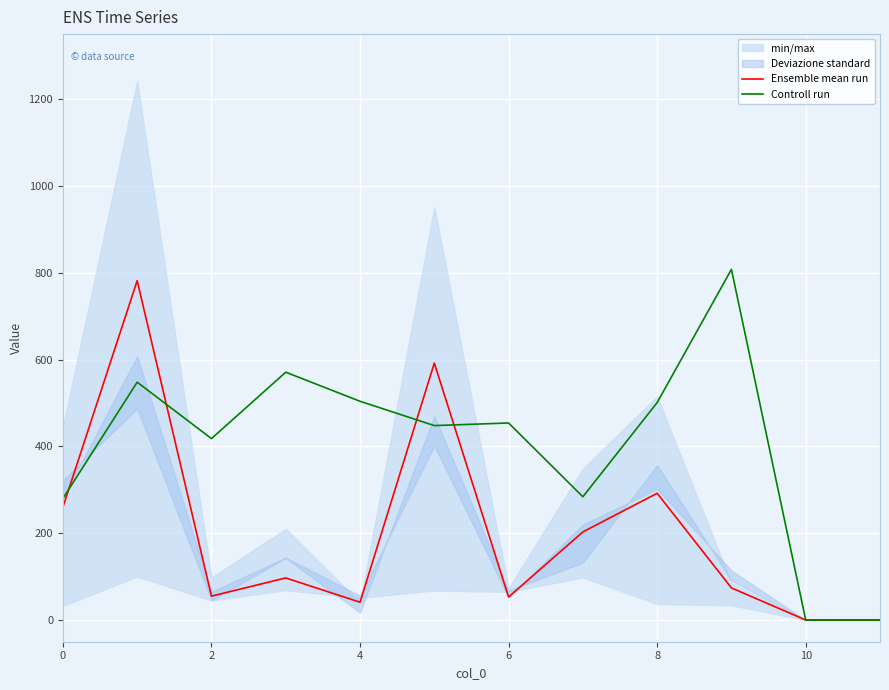

What is the sum of the Ensemble mean run values at 11 and 7?

203